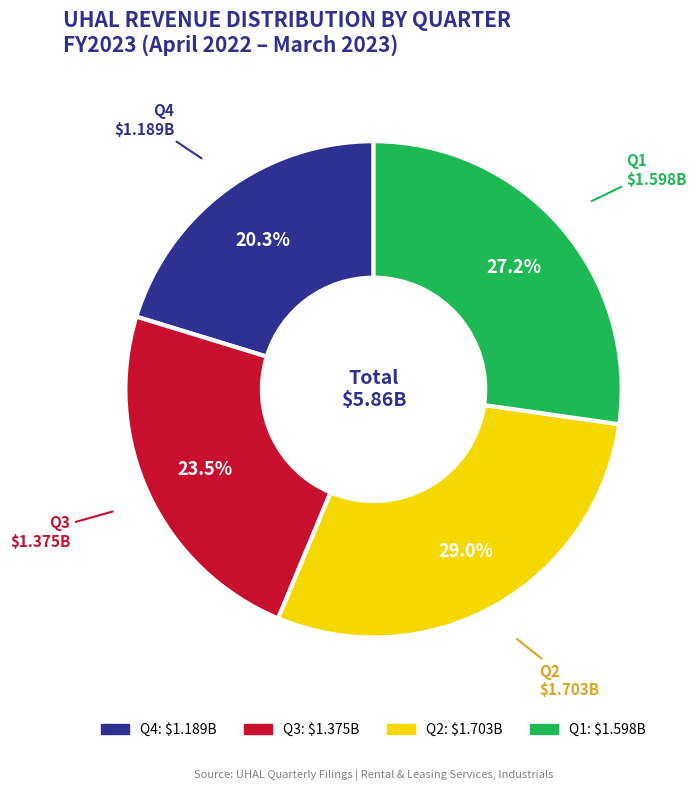

What is the smallest slice in the pie chart?

Q4